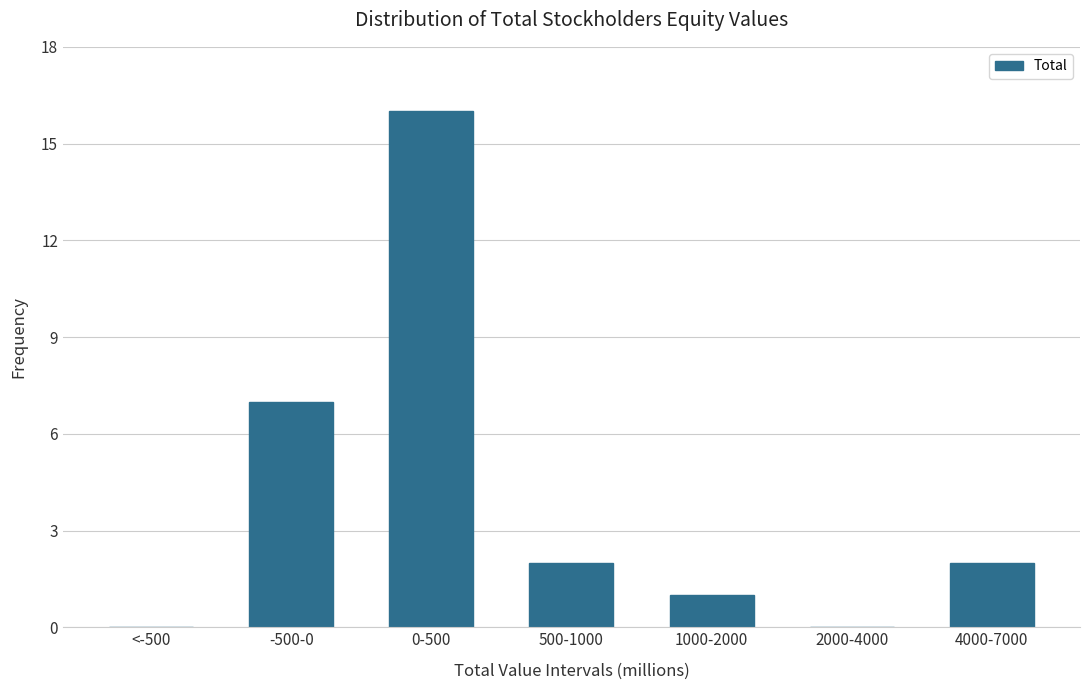

Reading left to right, list all the values displayed in this chart.

<-500=0	-500-0=7	0-500=16	500-1000=2	1000-2000=1	2000-4000=0	4000-7000=2